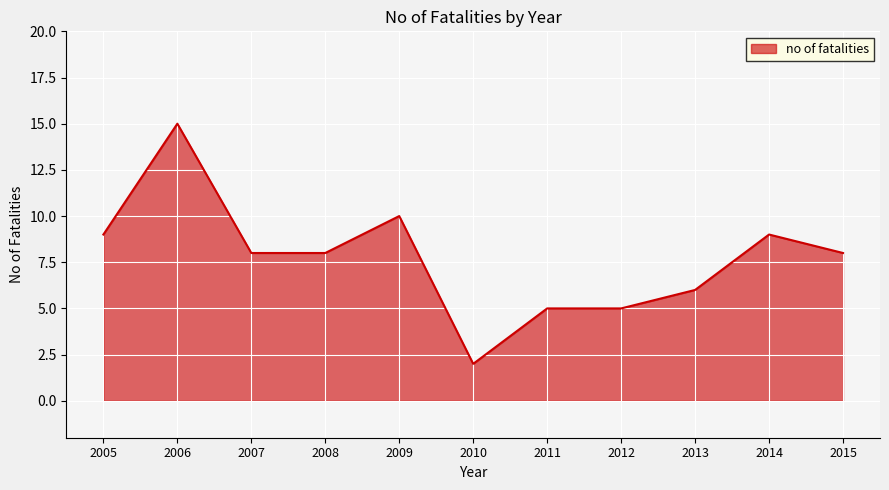

Read the value at 2005.

9